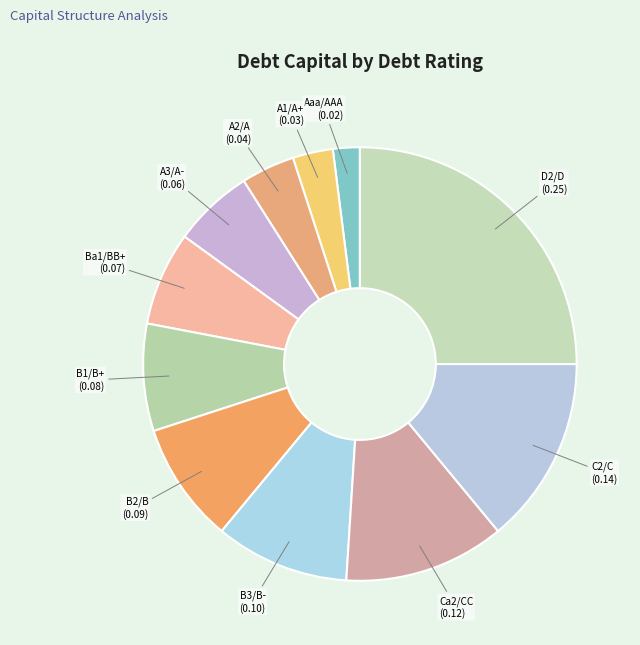

Is there any slice that represents more than half of the pie?

No